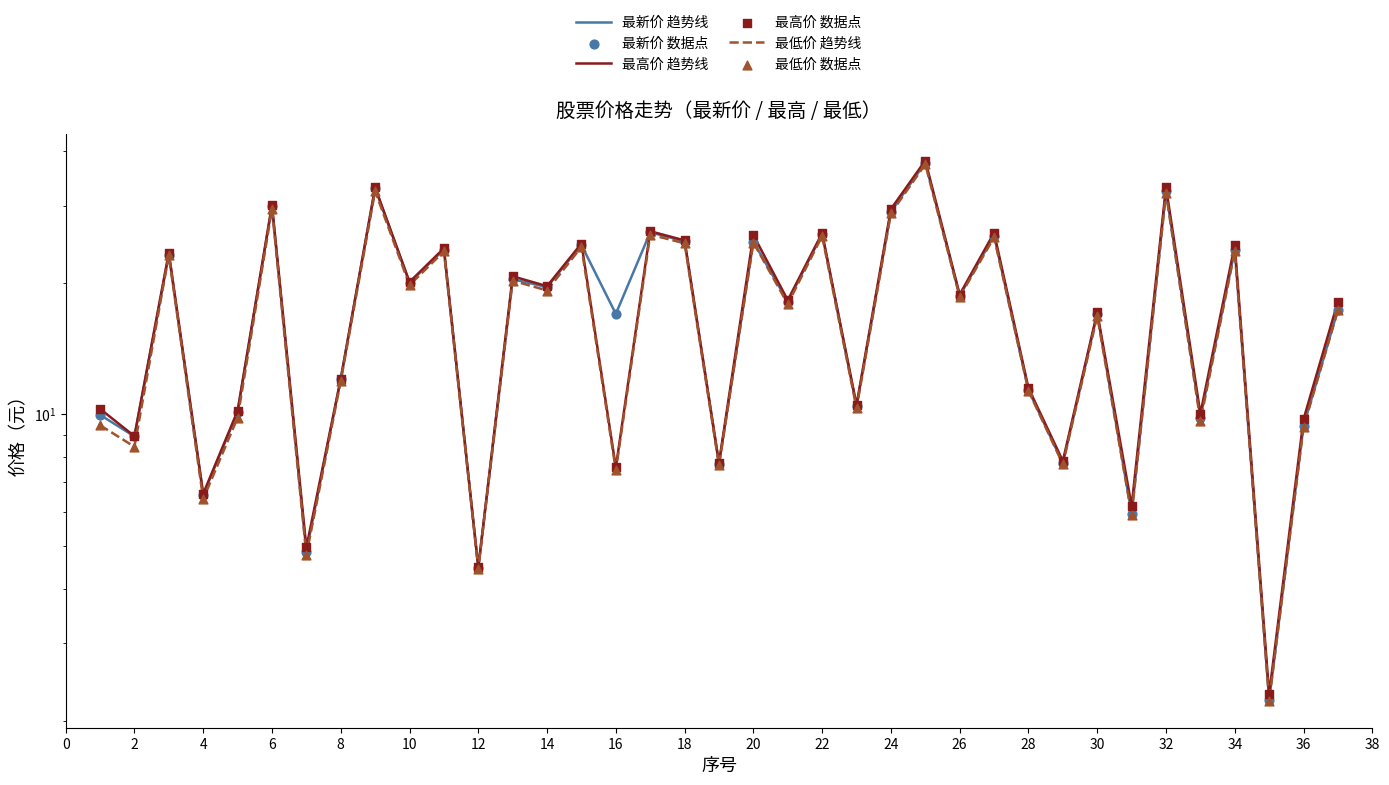

What are all the series names shown in the legend?

最新价 趋势线, 最高价 趋势线, 最低价 趋势线, 最新价 数据点, 最高价 数据点, 最低价 数据点